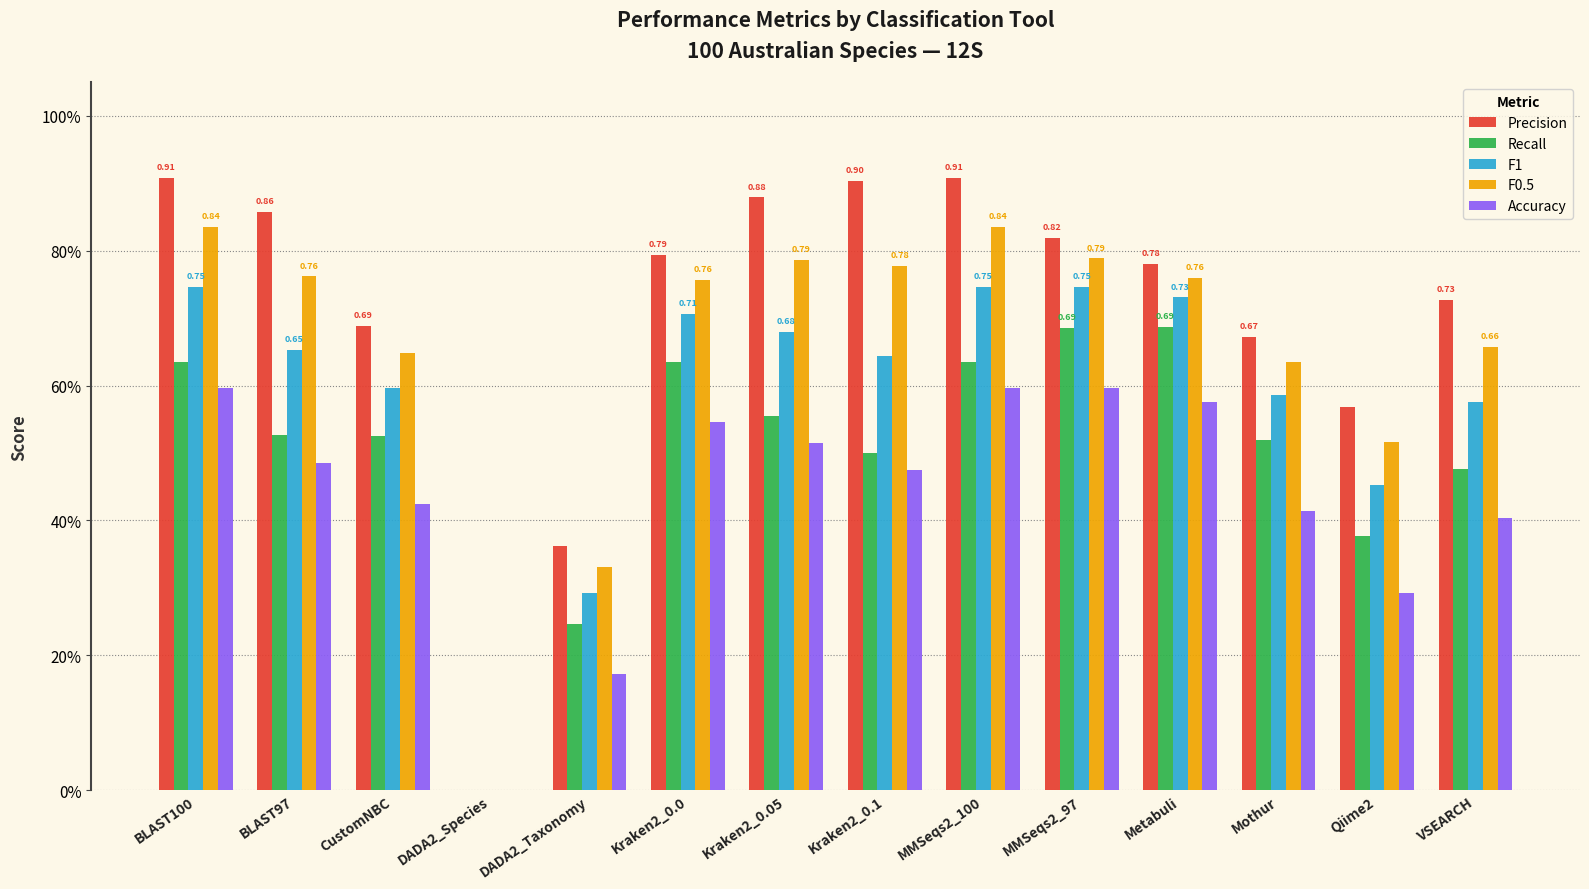

How many Accuracy values are between 0 and 1?

14